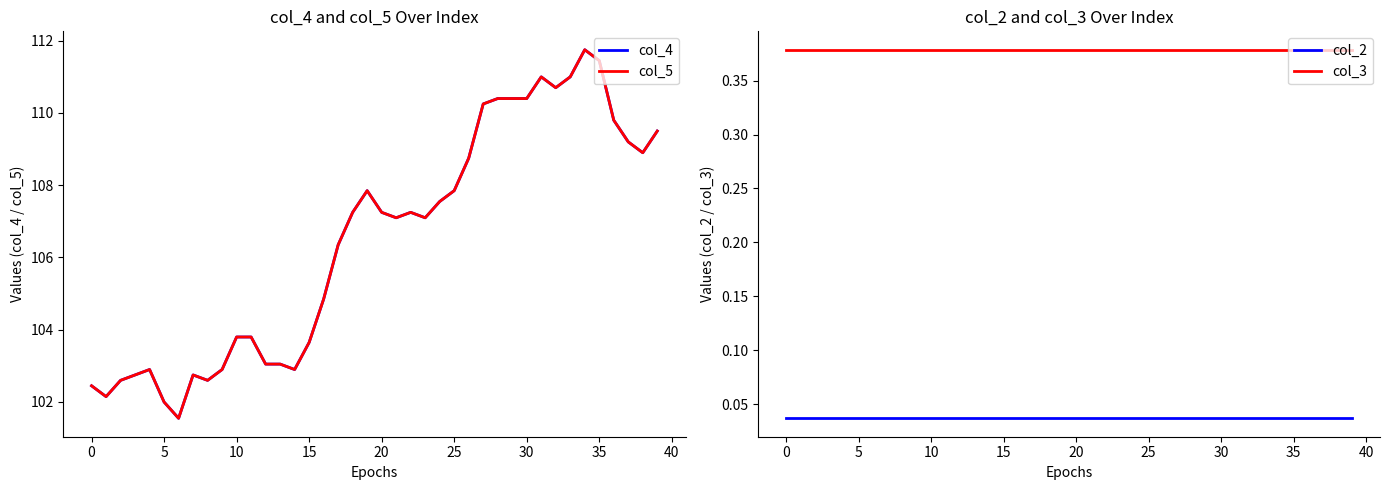

Does the chart display data point markers on the line(s)?

No